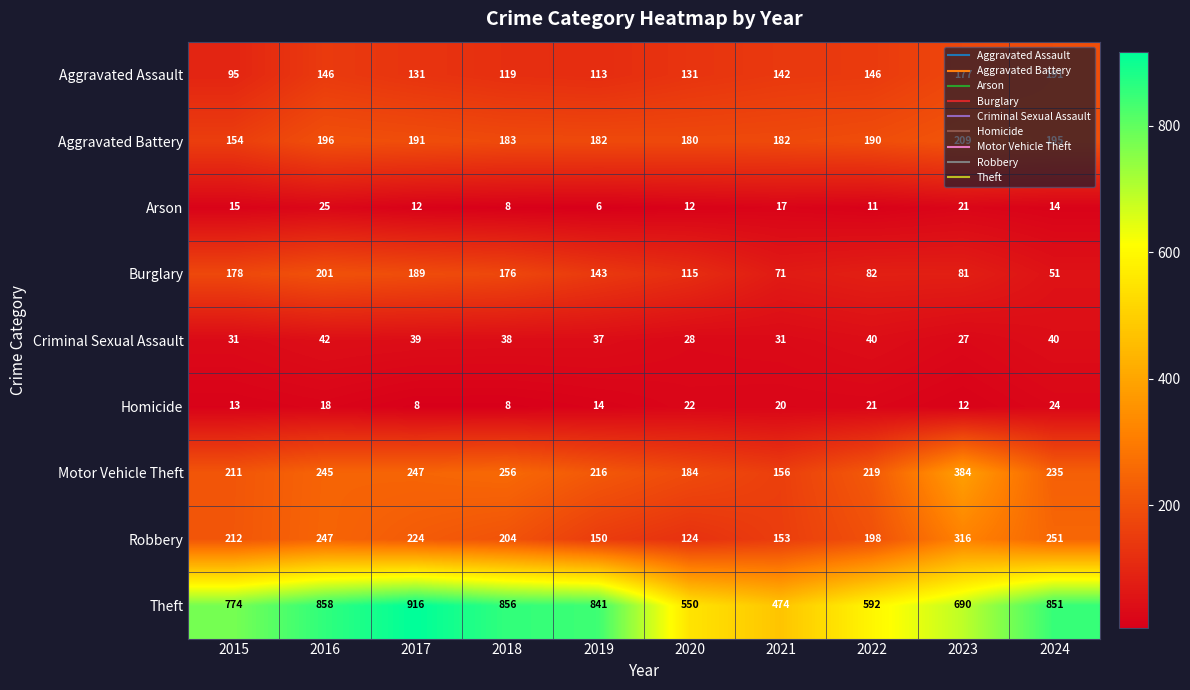

Read the Aggravated Assault value at 2017, to the nearest 5.

130